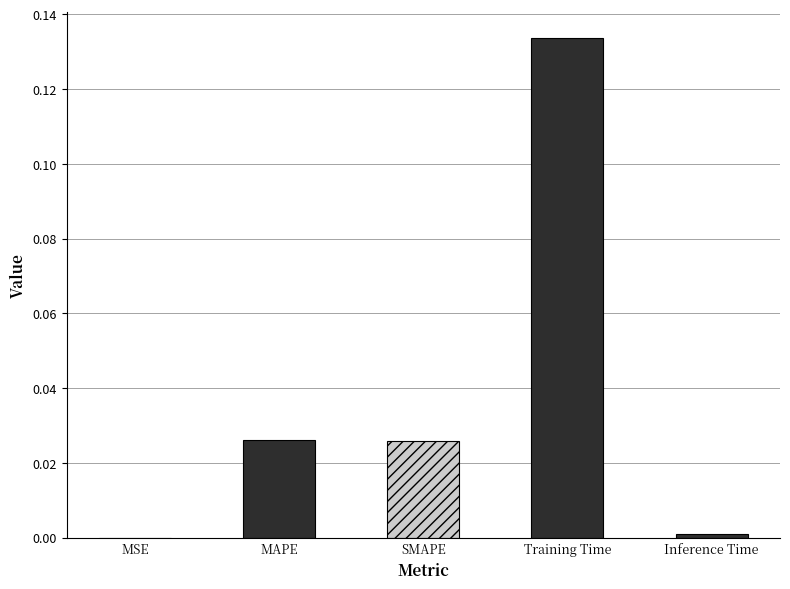

Reading left to right, what are all the values shown in this chart?

MSE=0.0	MAPE=0.0	SMAPE=0.0	Training Time=0.1	Inference Time=0.0